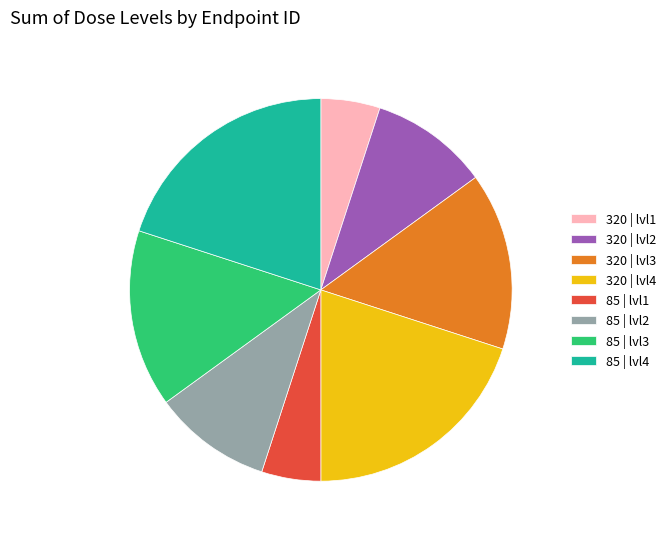

Is there a majority slice in this chart?

No